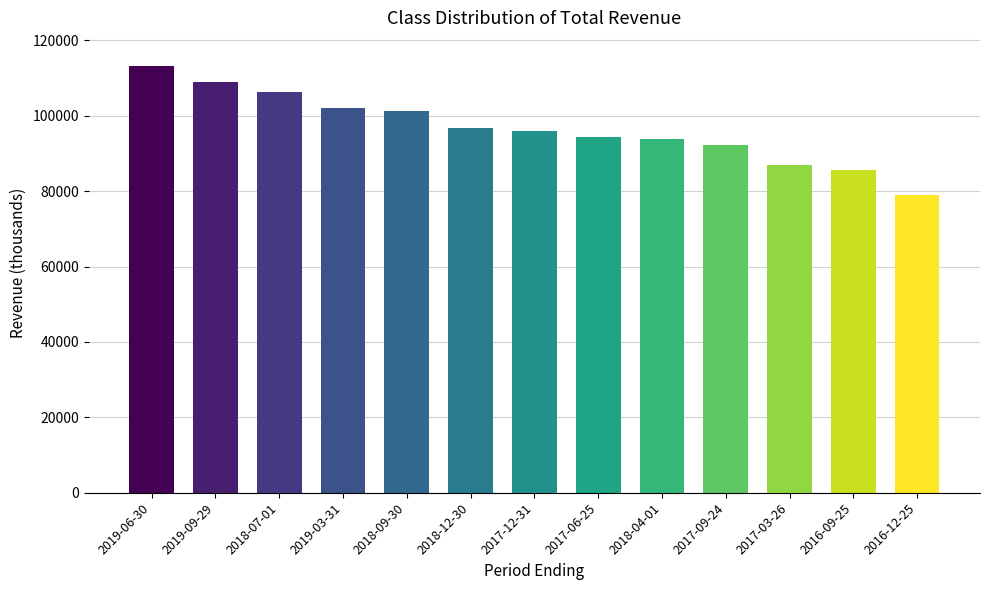

Does the chart contain stacked bars?

No